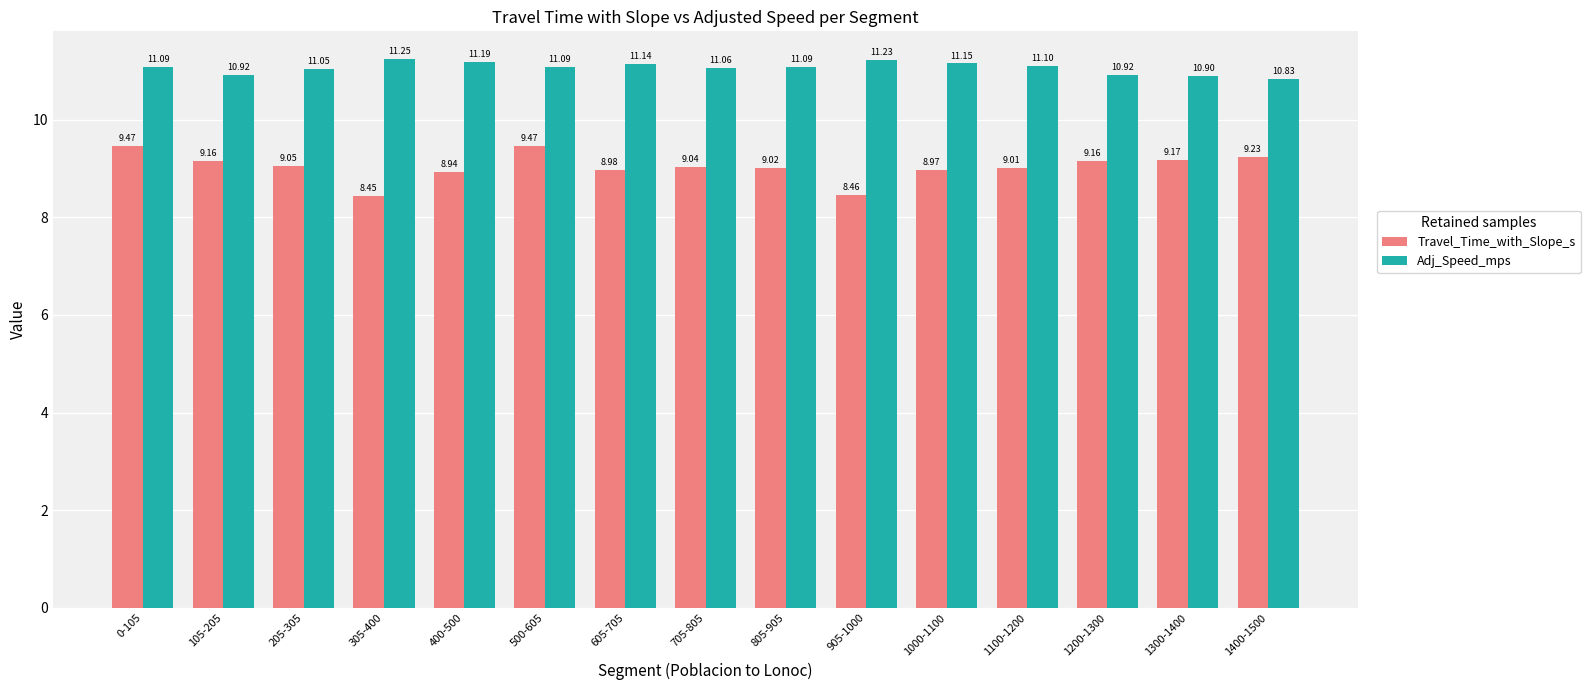

Rank the series by their maximum value, from lowest to highest.

Travel_Time_with_Slope_s, Adj_Speed_mps